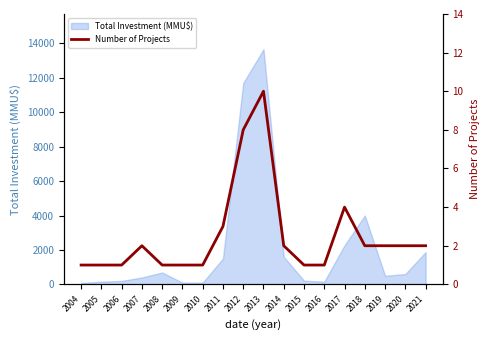

Reading right to left, transcribe all the data shown in this chart.

2021=2	2020=2	2019=2	2018=2	2017=4	2016=1	2015=1	2014=2	2013=10	2012=8	2011=3	2010=1	2009=1	2008=1	2007=2	2006=1	2005=1	2004=1